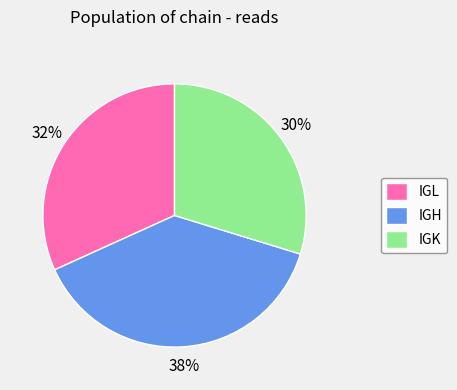

To the nearest percent, what is the combined percentage of IGL and IGK?

62%